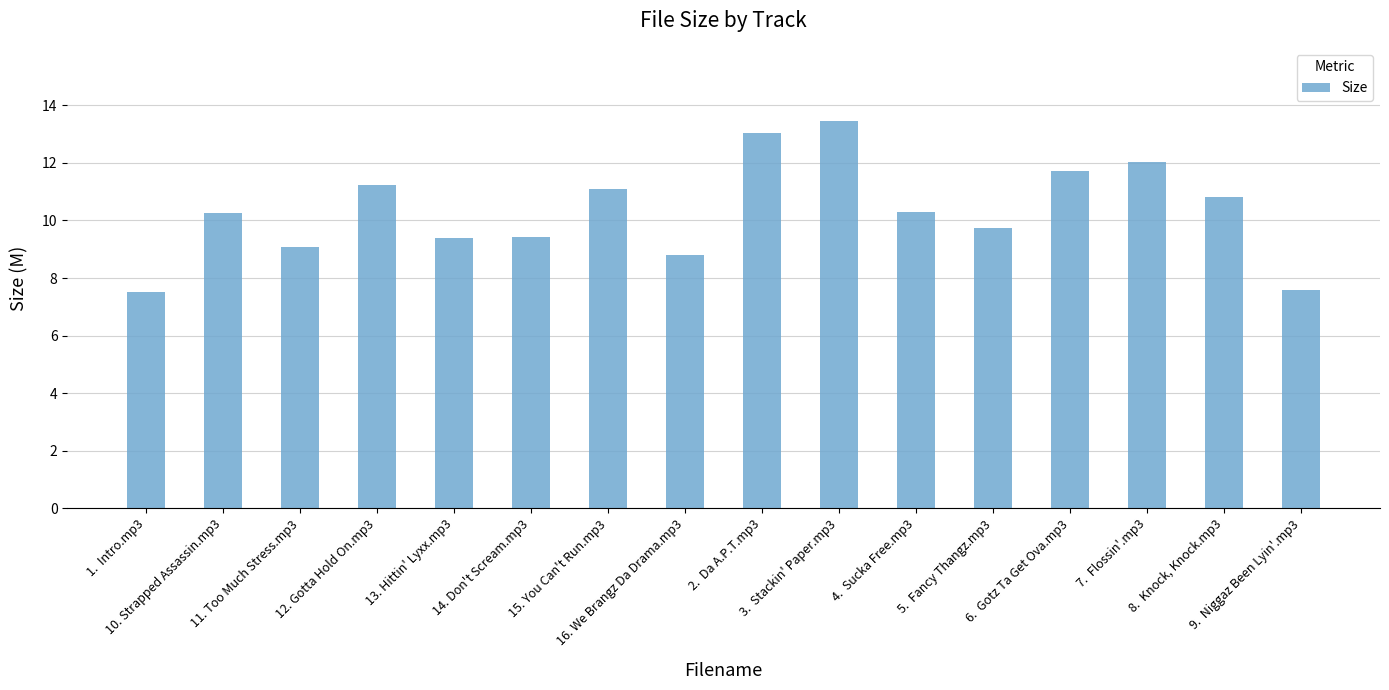

What is the ratio of the value at 2.  Da A.P.T.mp3 to the value at 13. Hittin' Lyxx.mp3?

1.4